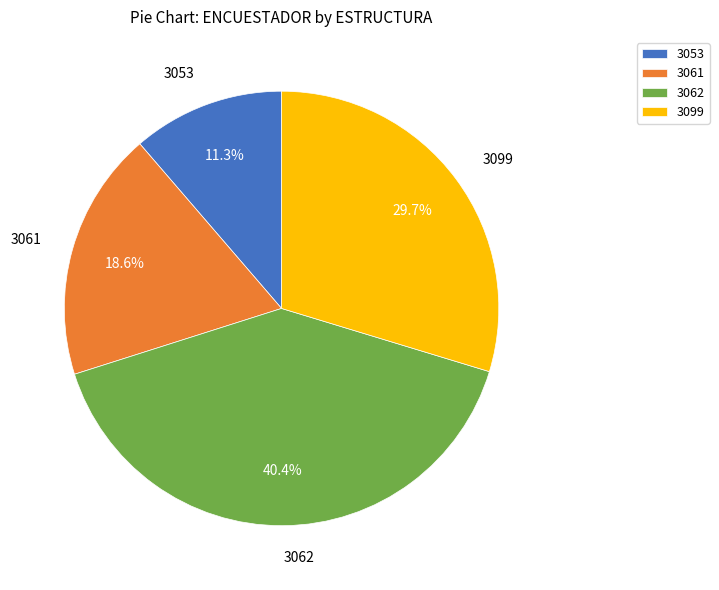

To the nearest percent, what is the difference between the largest and smallest slice percentages?

29%